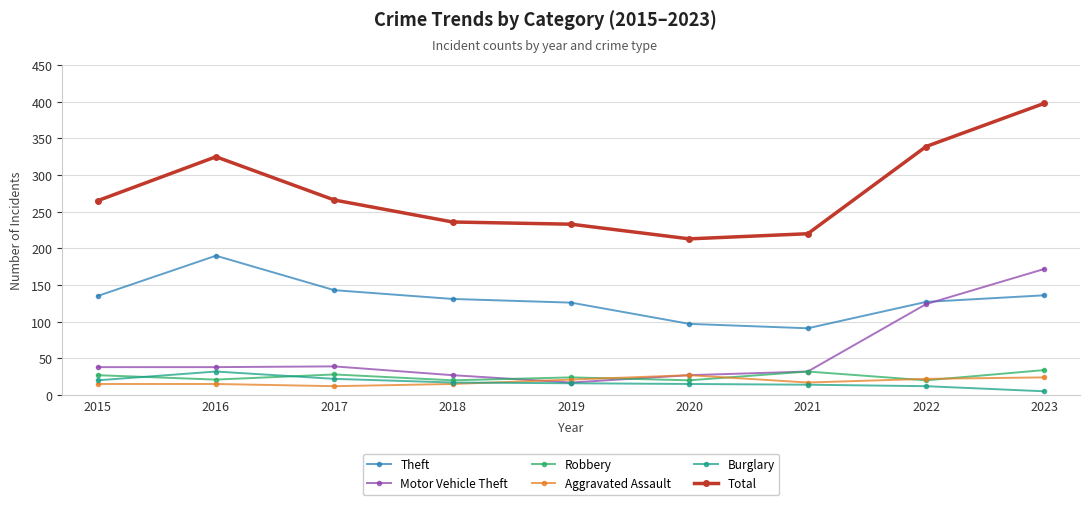

How many data points in Total are less than 265?

4